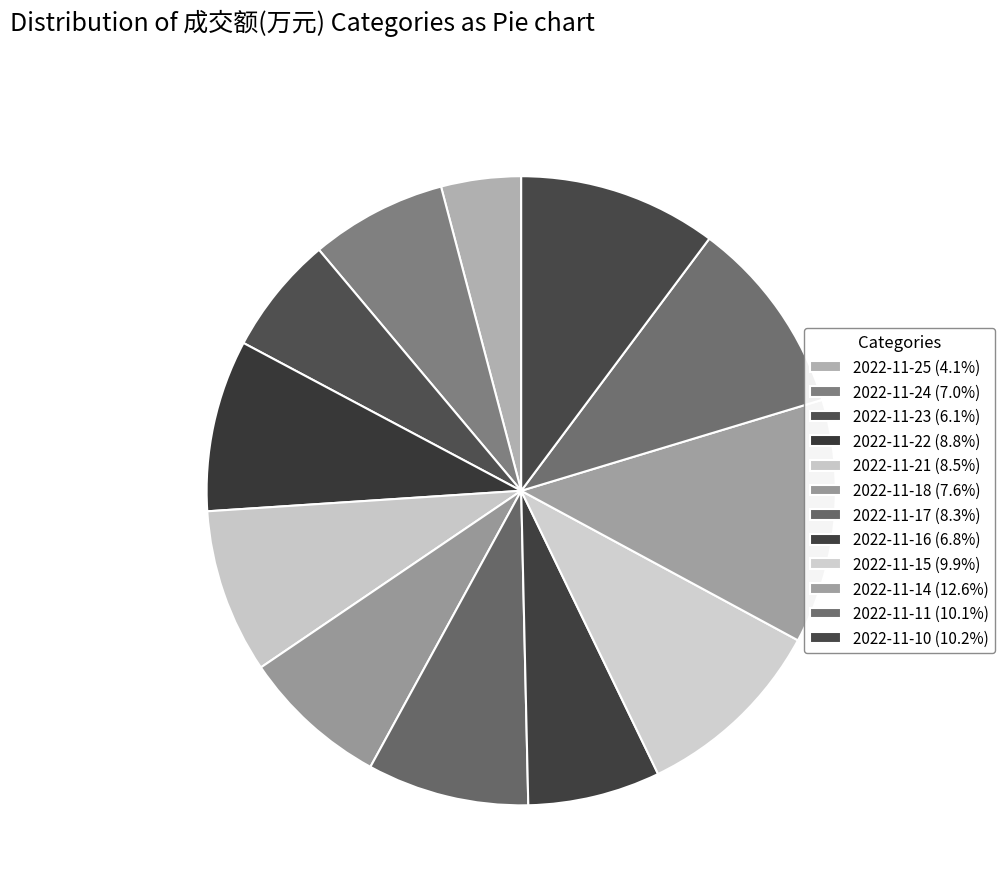

Which category has the biggest portion of the pie?

2022-11-14